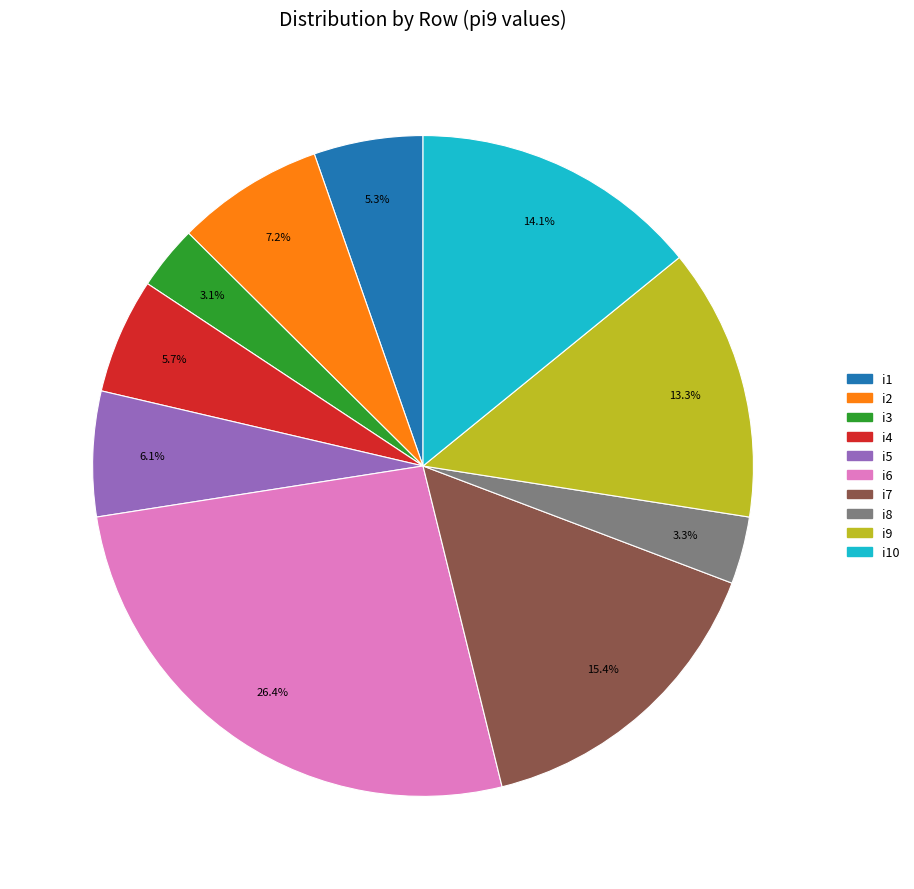

Is there any slice that represents more than half of the pie?

No